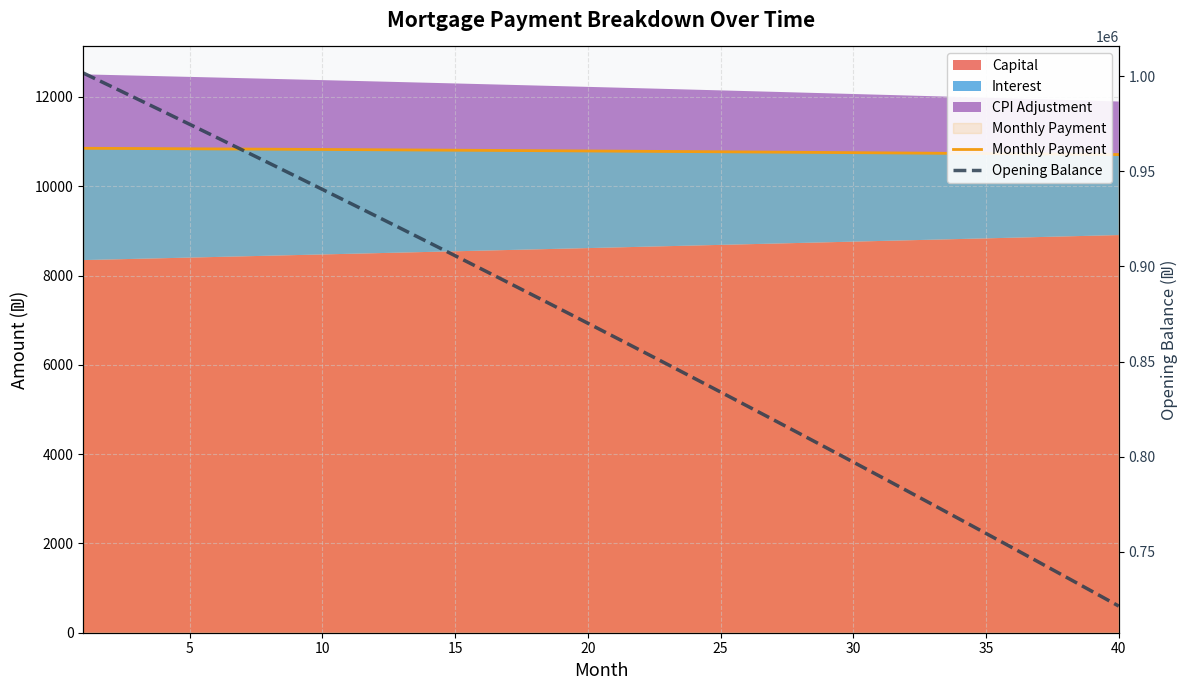

True or false: Opening Balance and Monthly Payment cross at least once.

False